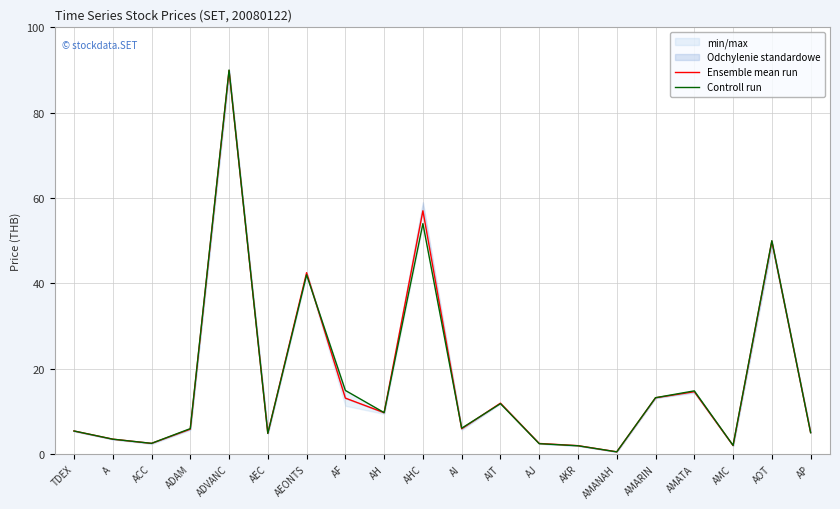

How many values in the Ensemble mean run series exceed 5?

13